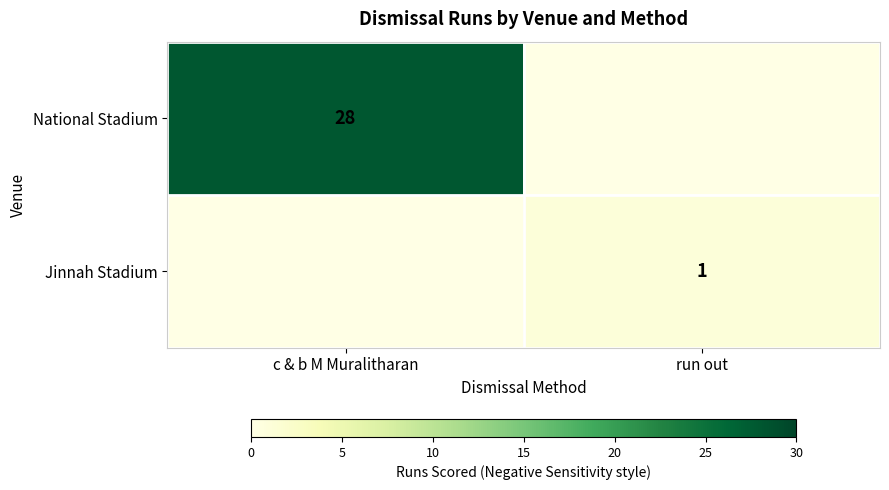

At which category does the chart reach its minimum across all series?

run out